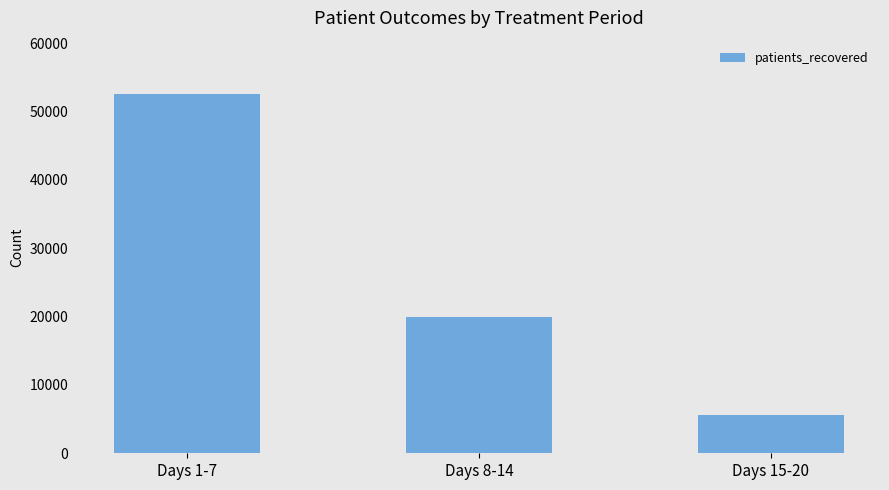

What is the ratio of the value at Days 1-7 to the value at Days 8-14?

2.6